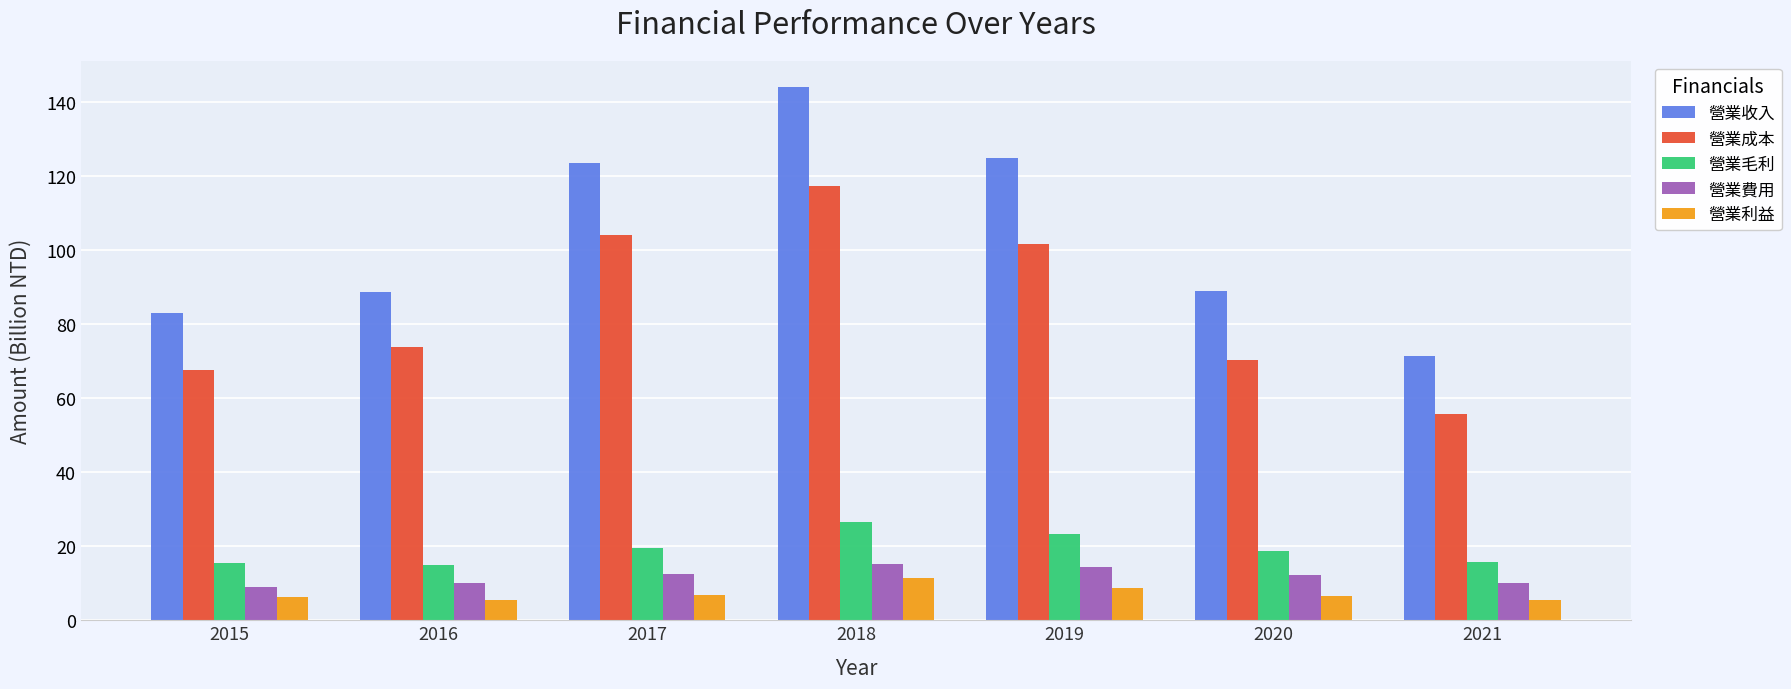

Count the number of data series in this chart.

5